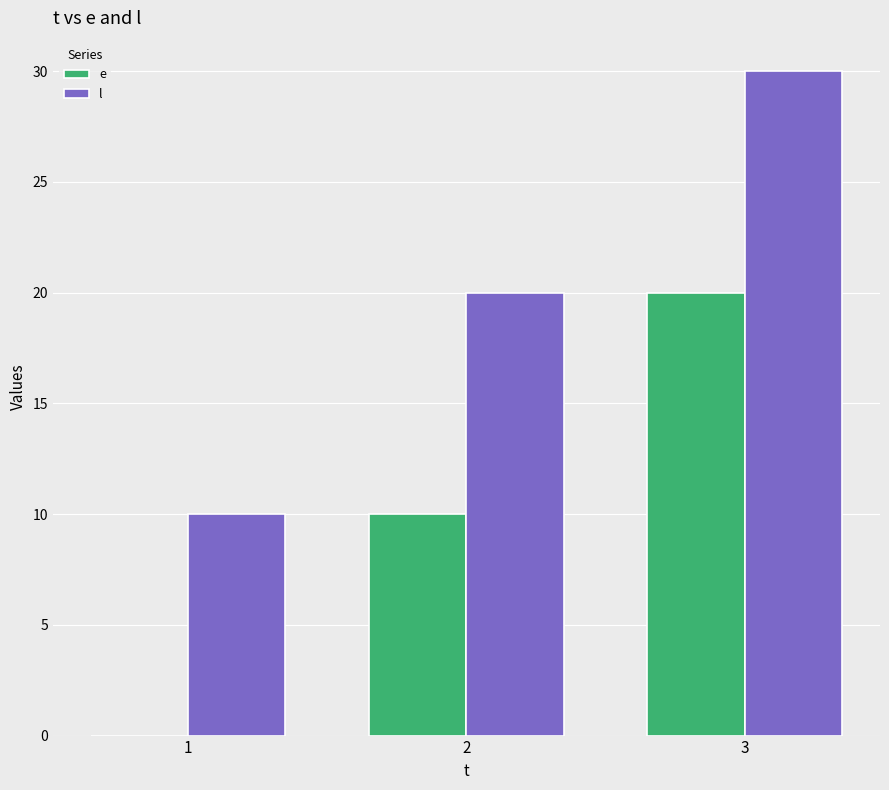

How many categories are shown in the chart?

3